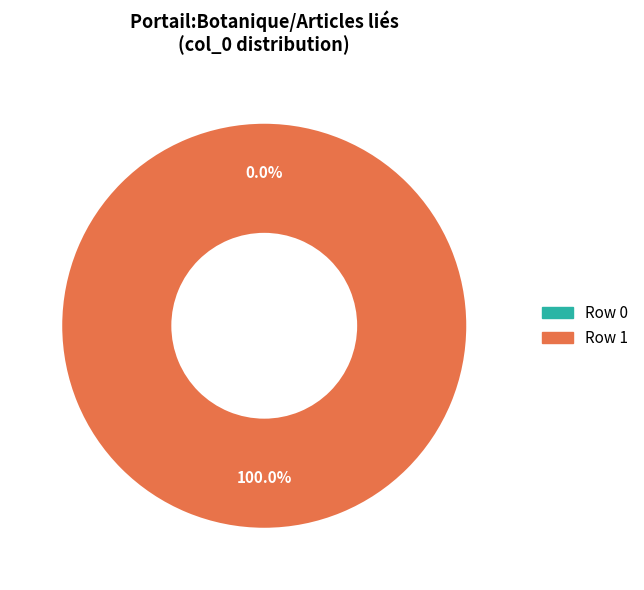

To the nearest percent, what is the difference between the Row 1 and Row 0 slice percentages?

100%